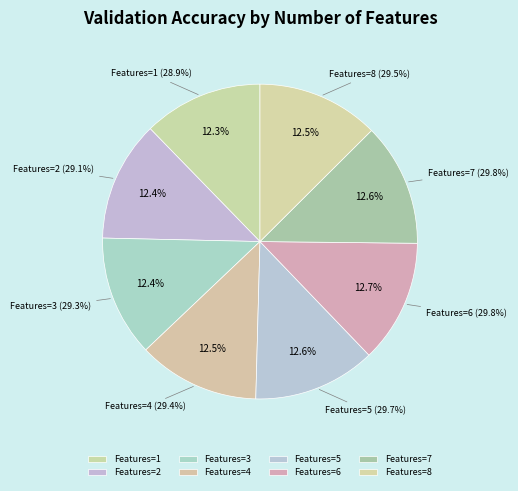

Does 8 represent more than half of the total?

No